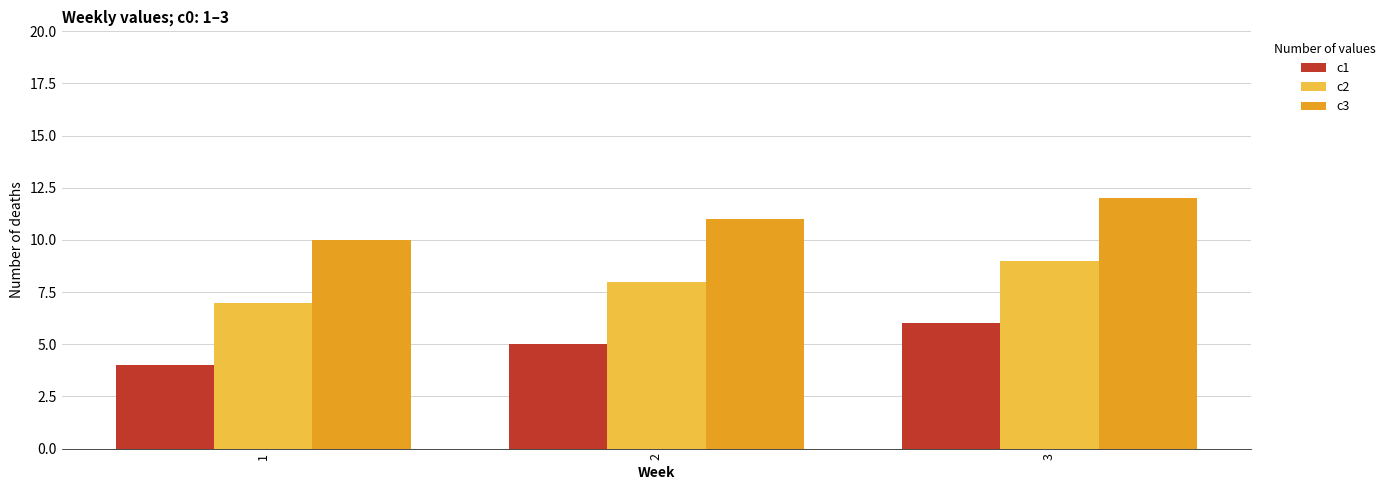

At how many categories does at least one series exceed 5?

3